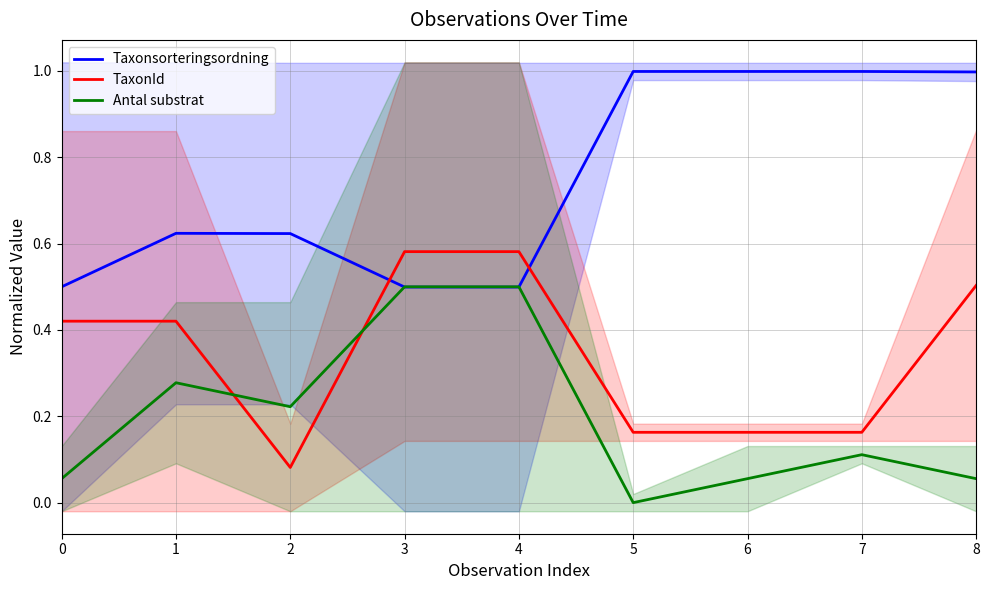

Which series has the largest total across all categories?

Taxonsorteringsordning